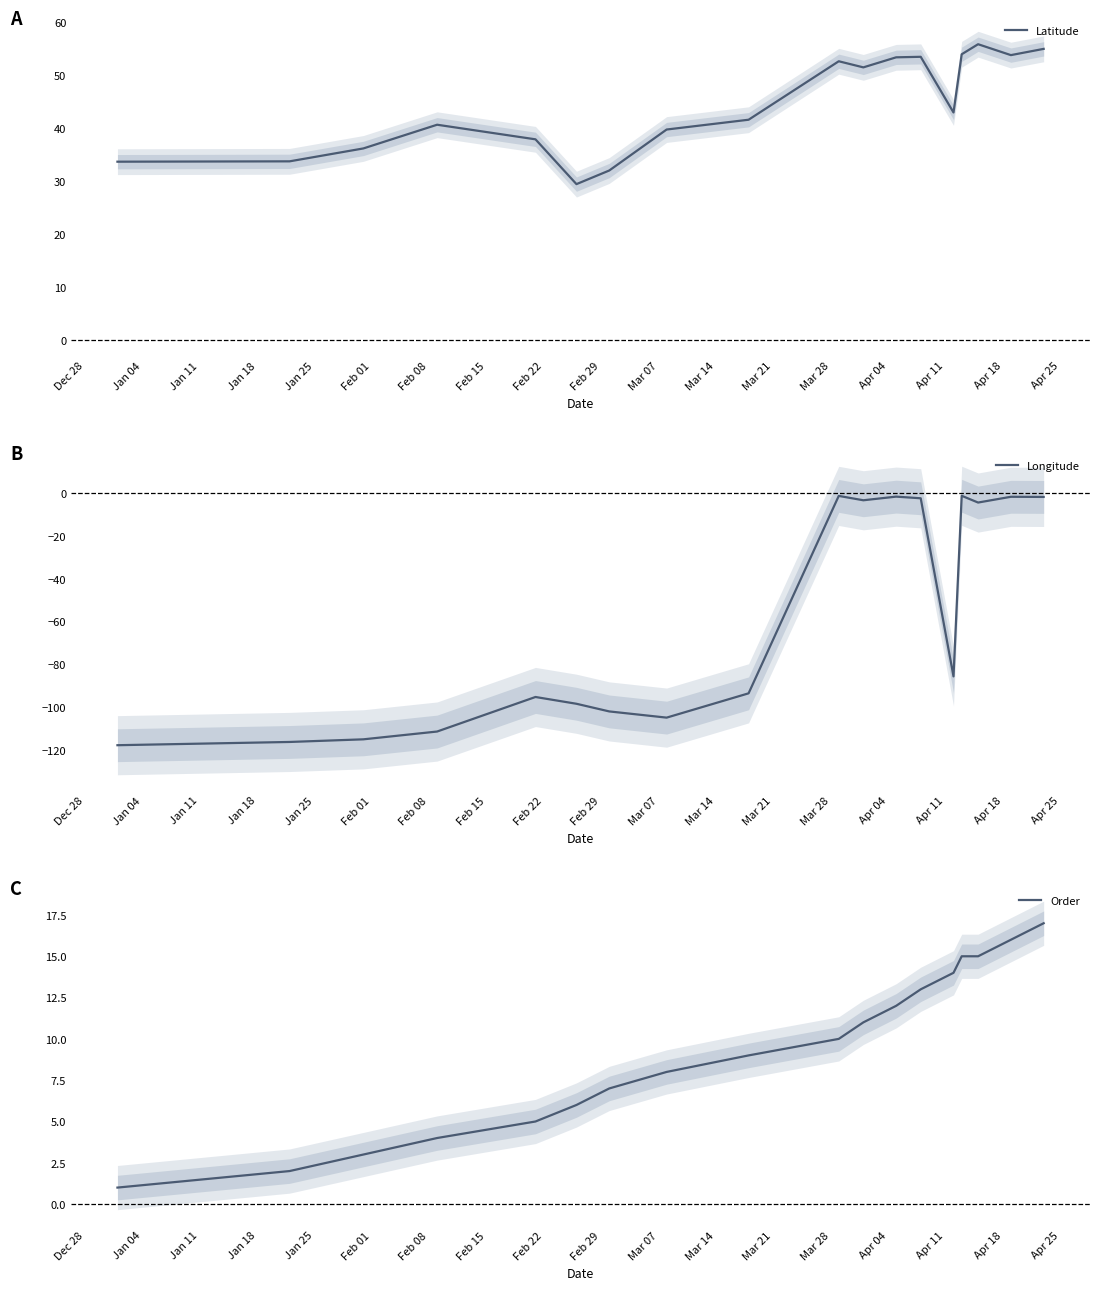

What is the highest value of the Latitude series?

55.9